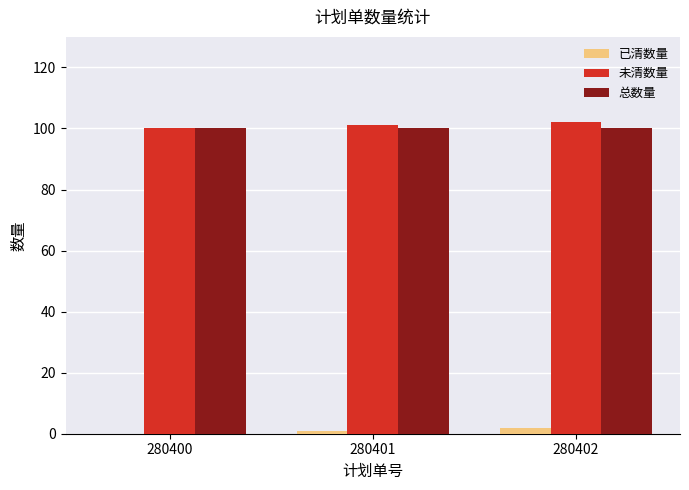

Is it true that 未清数量 equals 164 at 280402?

False